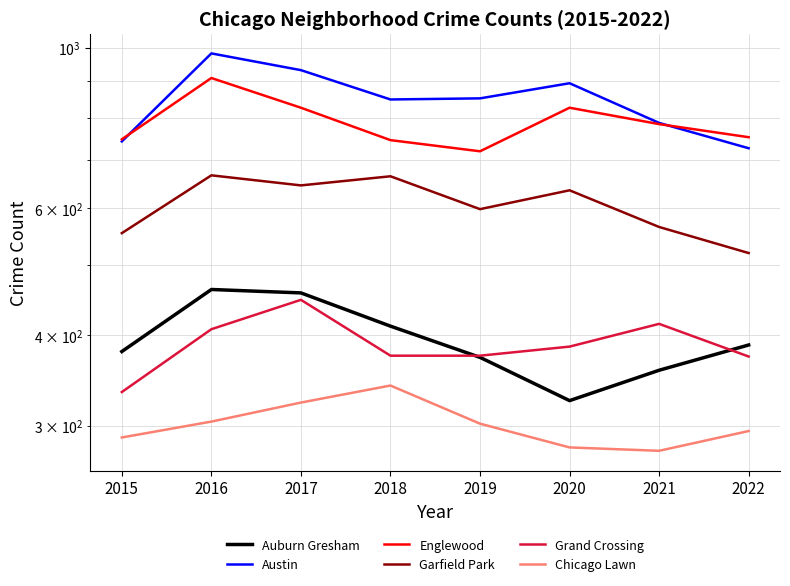

Which series changed the most between 2016 and 2019?

Englewood